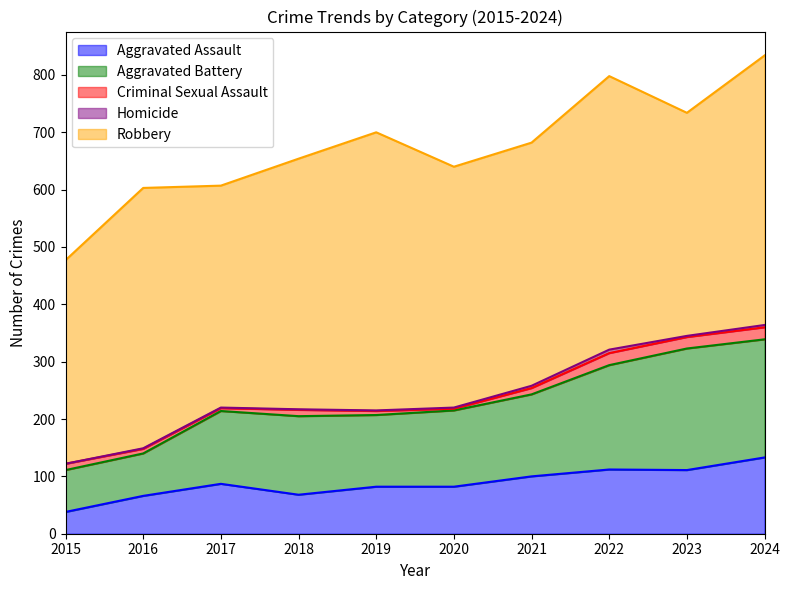

How many lines are shown in the chart?

5